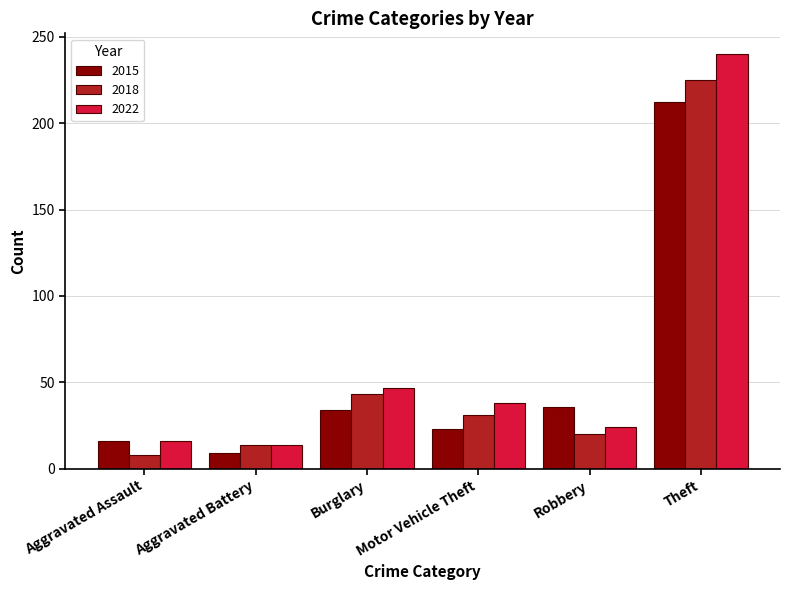

What is the difference between the second highest and minimum values in the 2018 series?

35